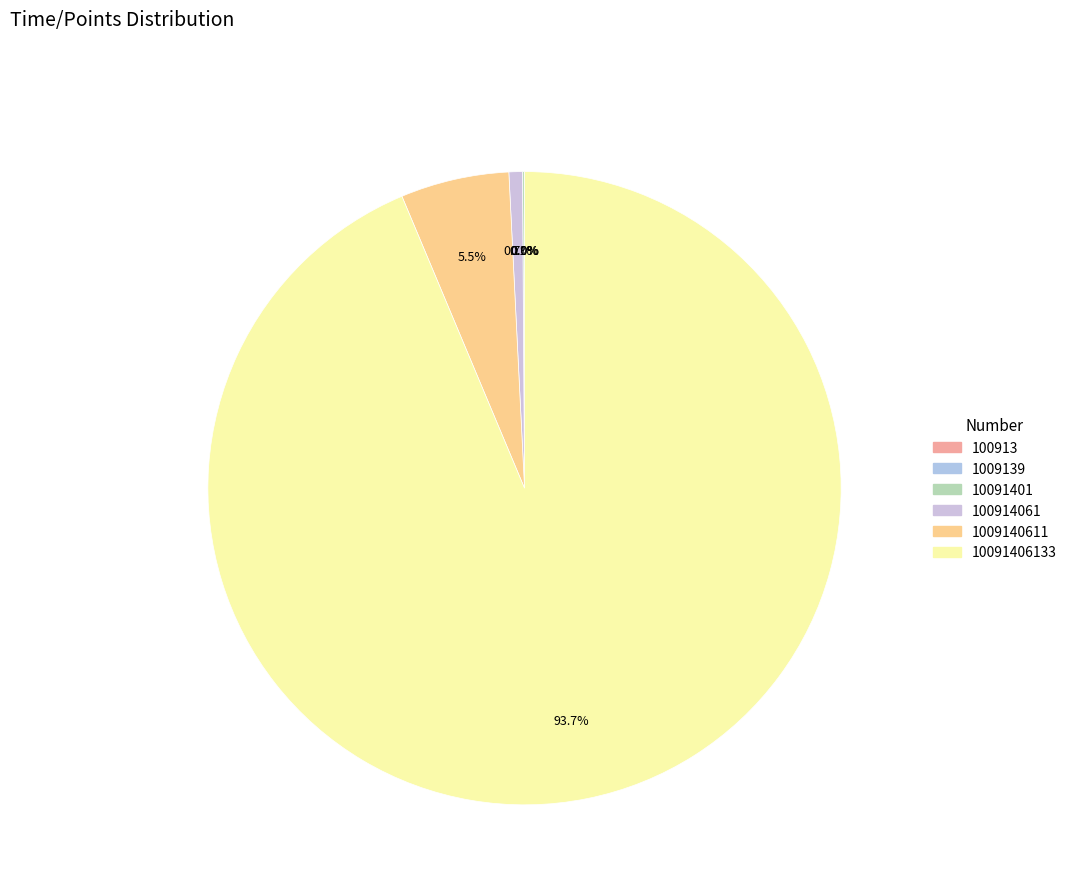

Is there a majority slice in this chart?

Yes